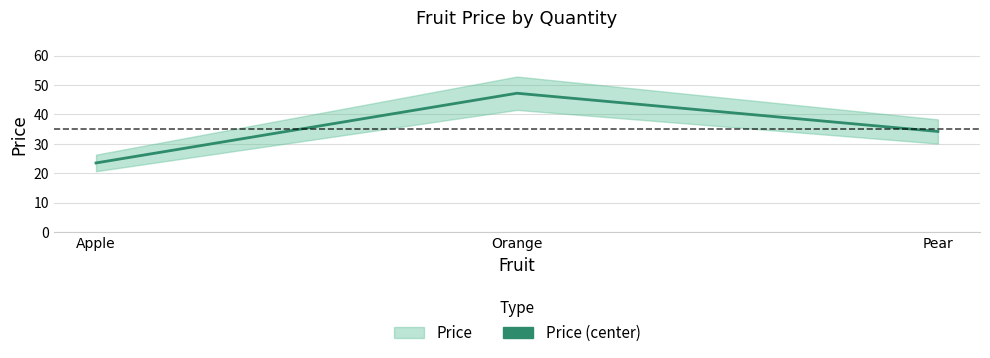

Reading right to left, what are all the values shown in this chart?

34.2	47.2	23.5